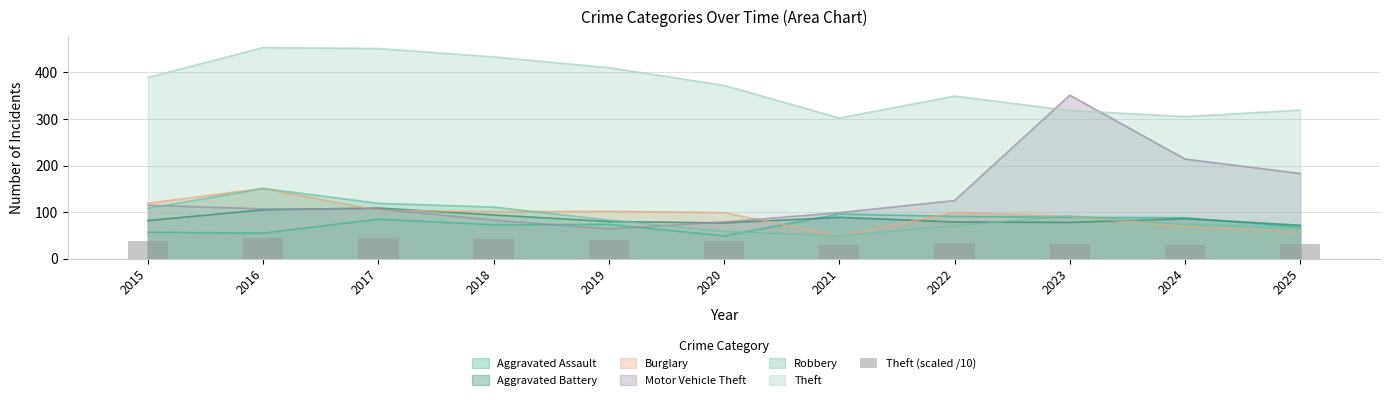

Is it true that the value at 2024 is 30.5?

True